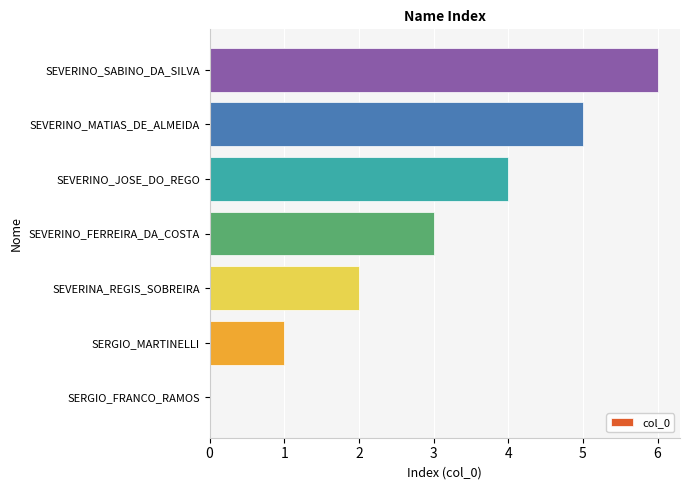

What is the sum of the values at SEVERINO_MATIAS_DE_ALMEIDA and SEVERINA_REGIS_SOBREIRA?

7